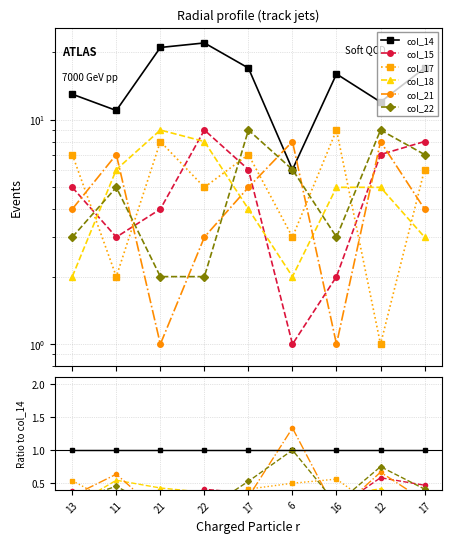

Does the chart display data point markers on the line(s)?

Yes